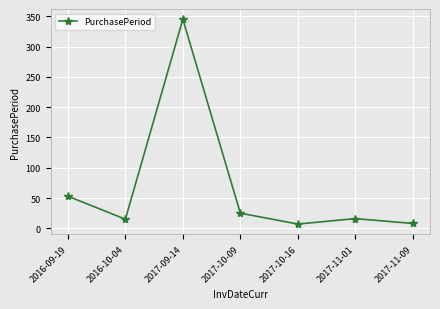

Between 2017-10-16 and 2017-09-14, which is larger?

2017-09-14